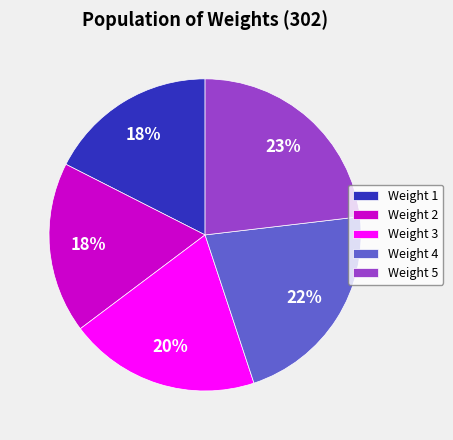

What is the largest slice in the pie chart?

Weight 5